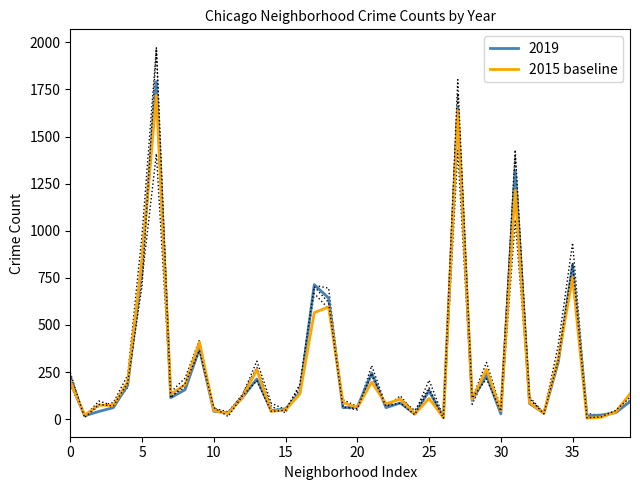

What is the difference between the maximum and second lowest values?

1711